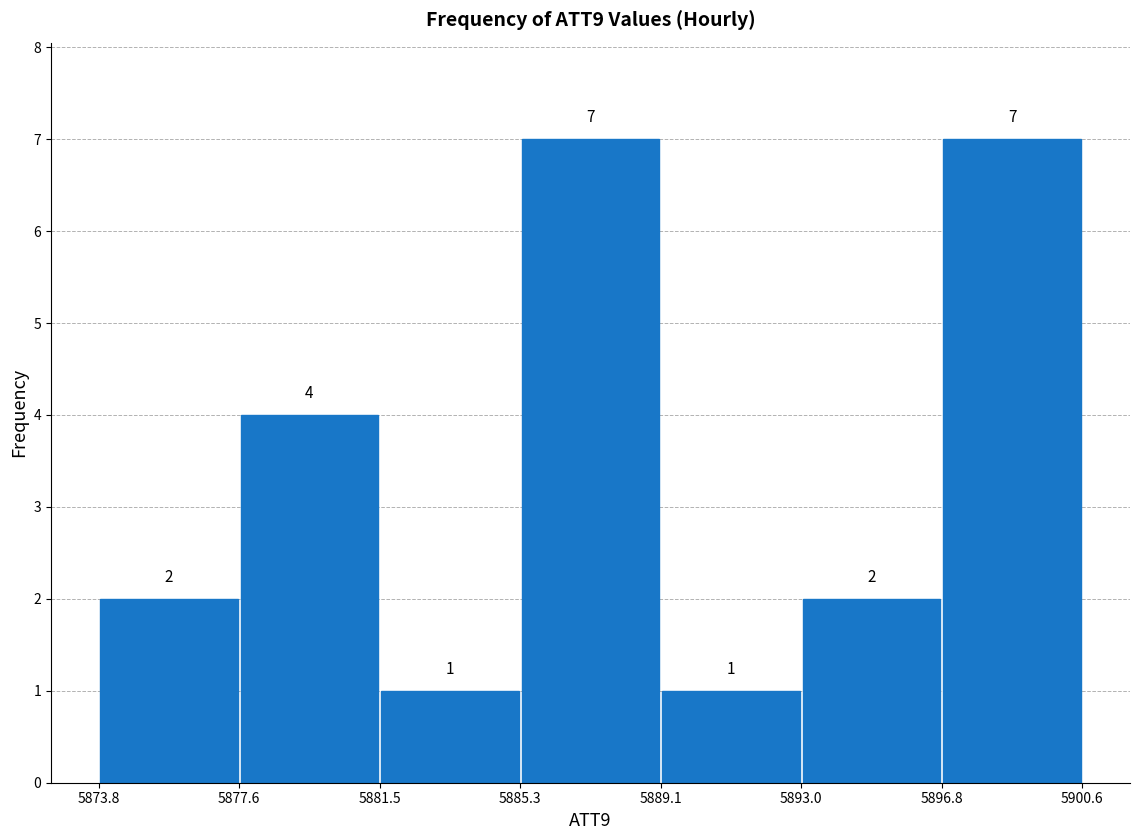

What is the height of the bar covering 5889.1 to 5893.0 on the x-axis?

1